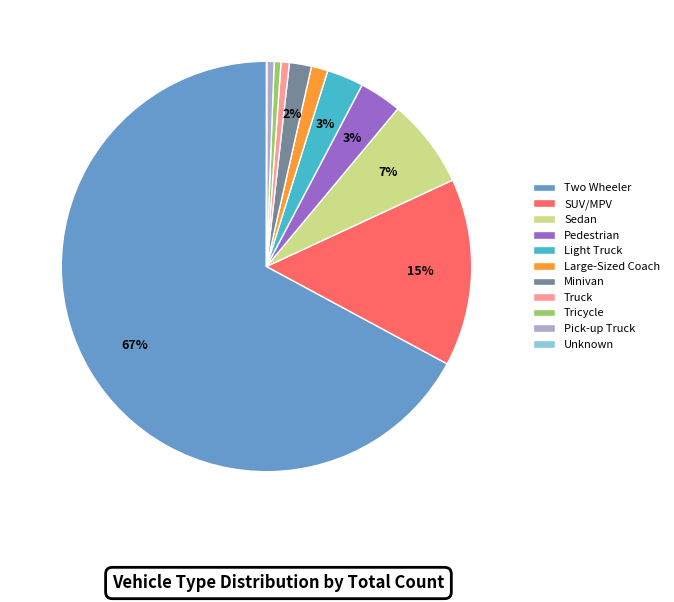

To the nearest percent, what percentage of the pie is SUV/MPV?

15%